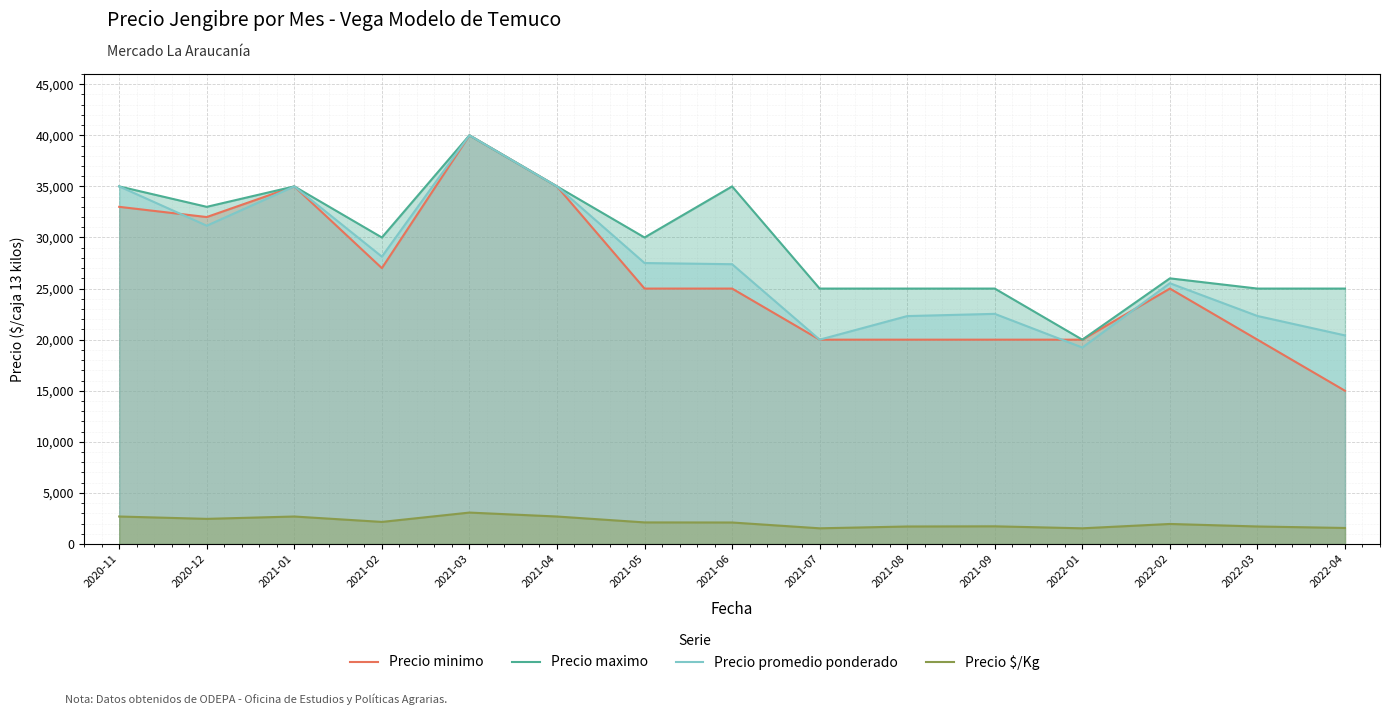

What position from the right is 2021-09?

5